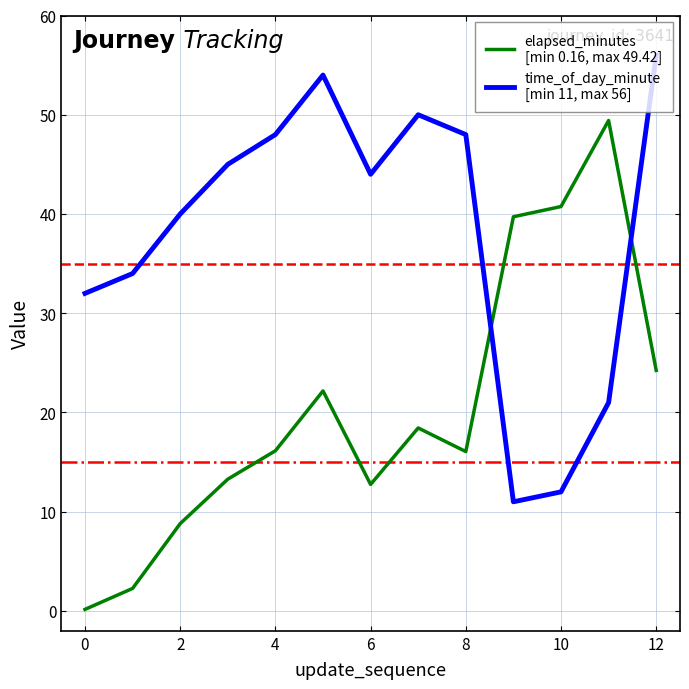

What is the greatest value displayed?

56.0